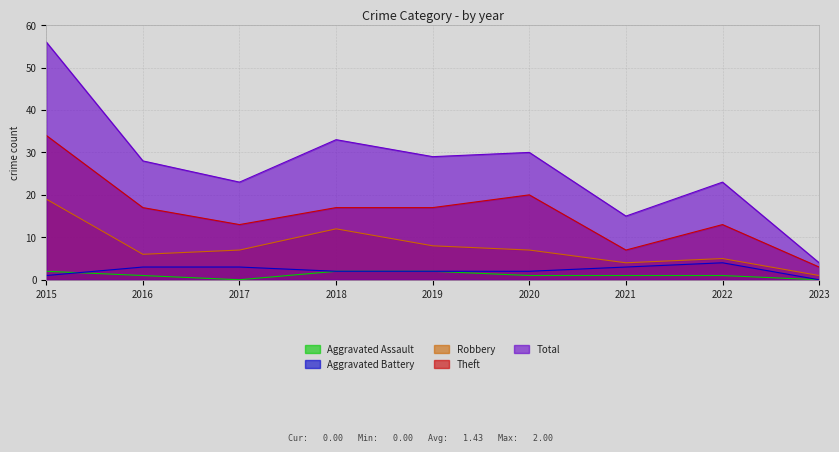

At which label does Robbery first exceed 7?

2015